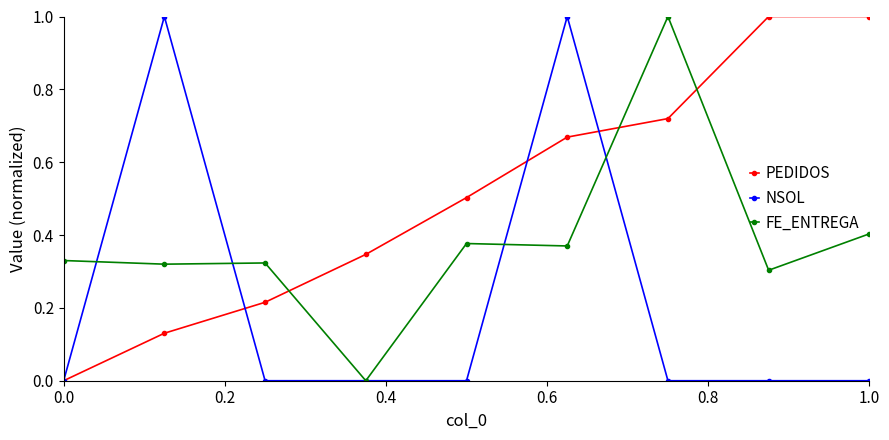

At how many categories does at least one series exceed 0?

9